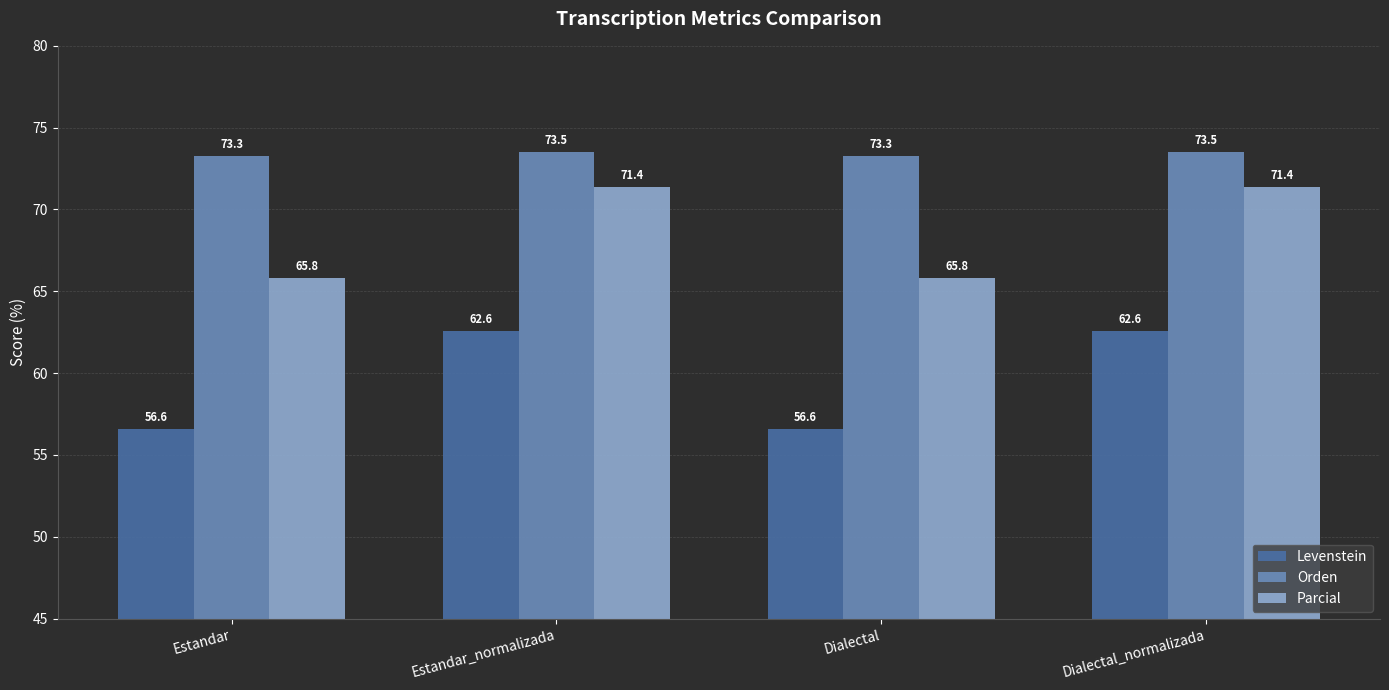

At Estandar_normalizada, list the series in order from largest to smallest.

Orden, Parcial, Levenstein